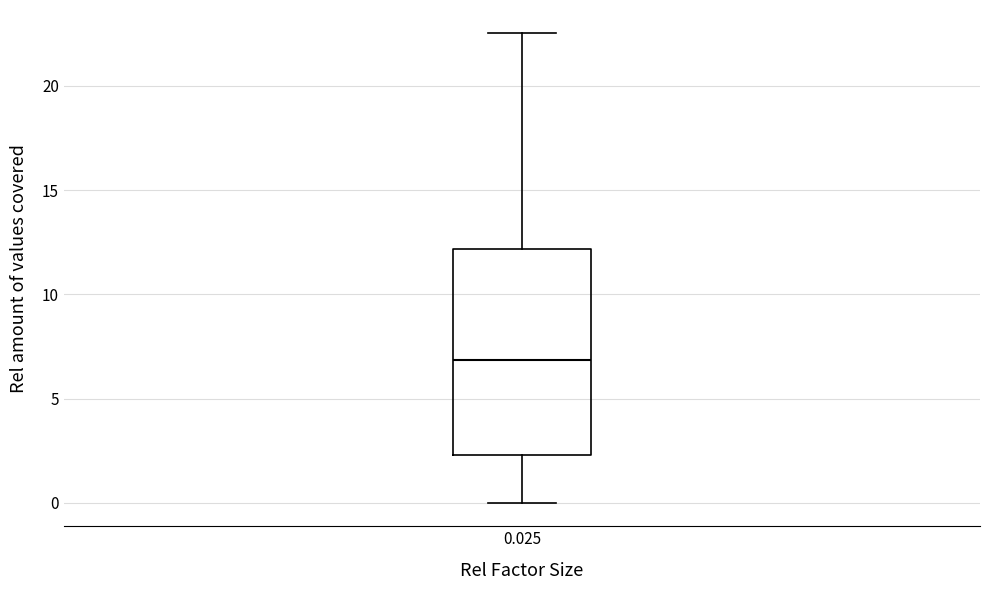

Transcribe this box plot: give where the median line is, the range the box spans, and where the two whiskers end, as read against the y-axis. The values are not printed on the chart, so give them approximately, as read against the axis.

median 7.0, box 2.5 to 12.0, whiskers 0.0 to 22.5